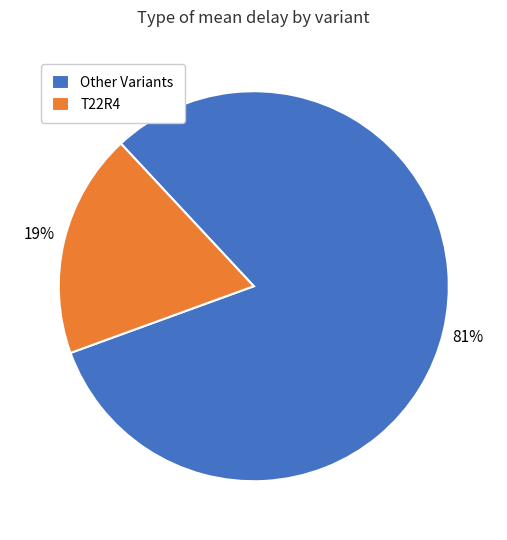

What percentage is the T22R4 slice, to the nearest percent?

19%